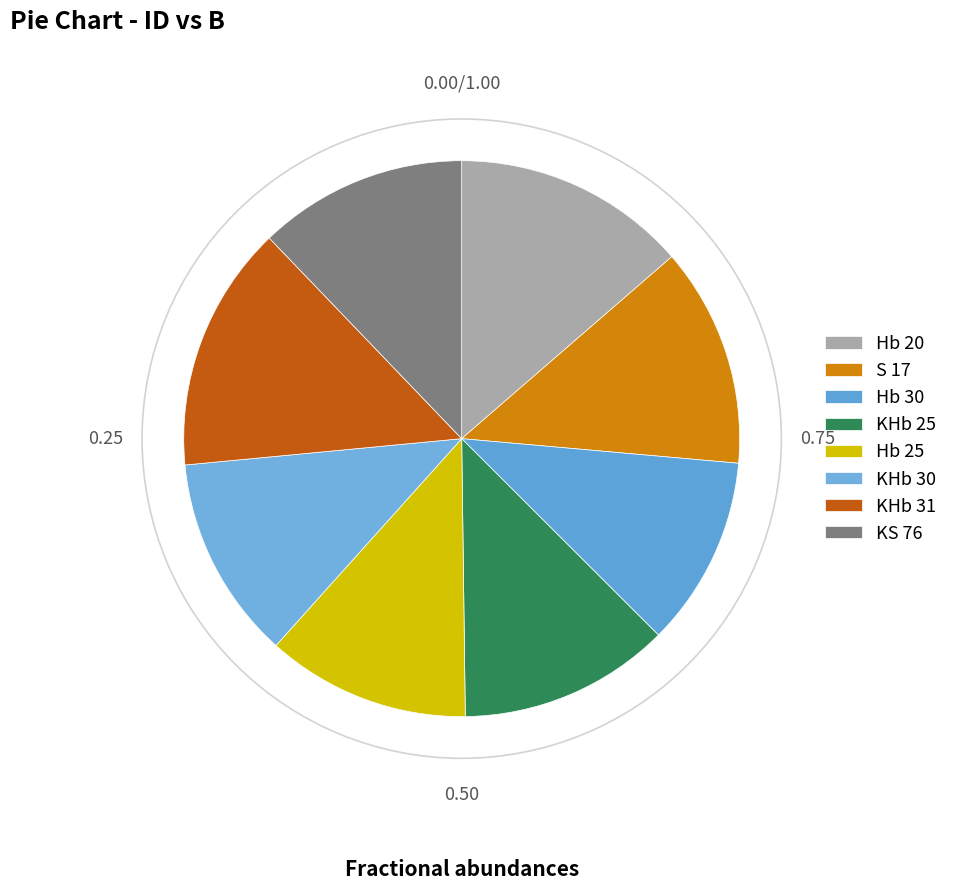

What is the smallest slice in the pie chart?

Hb 30